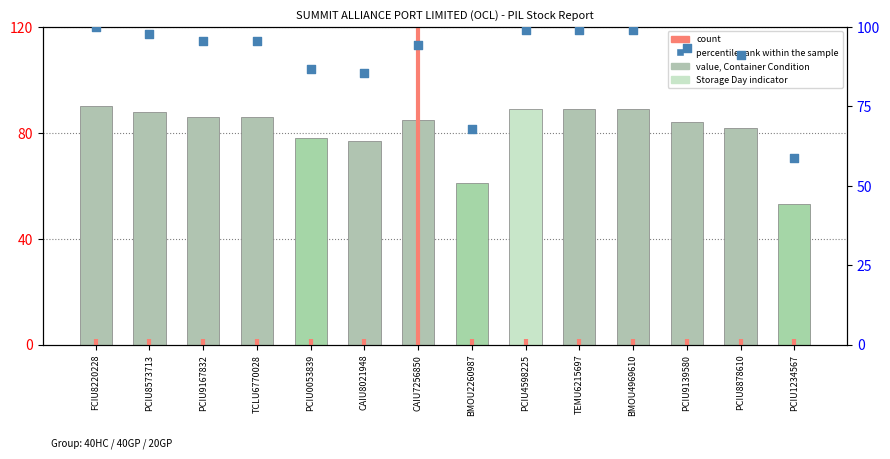

At which category is the sum across all series the highest?

FCIU8220228